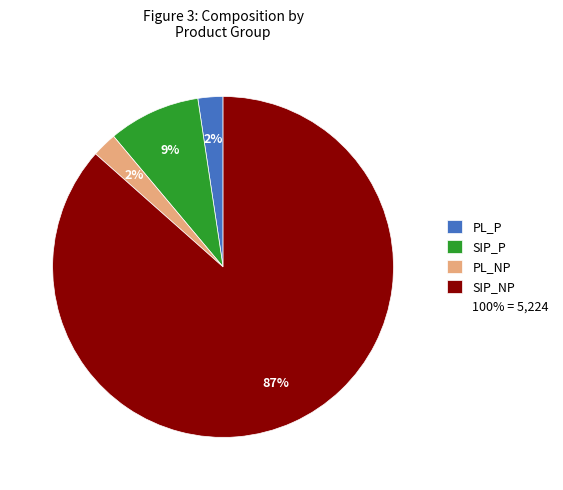

To the nearest percent, what is the average slice percentage?

25%